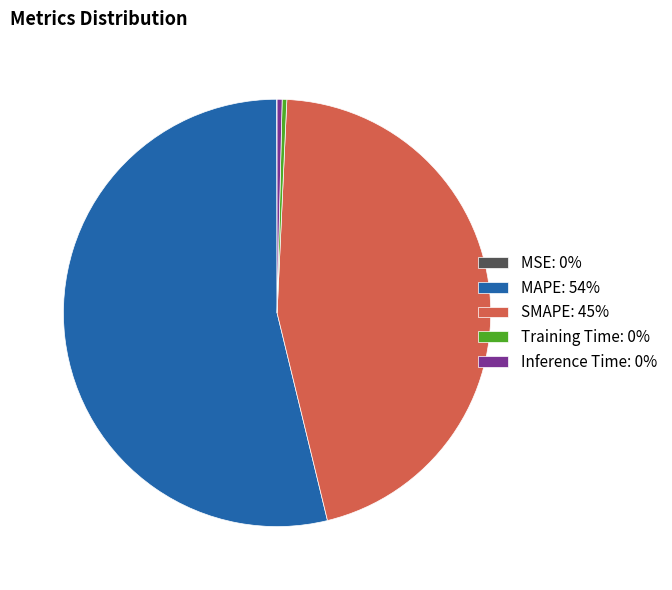

Do SMAPE: 45% and Training Time: 0% together represent more than half of the pie?

No